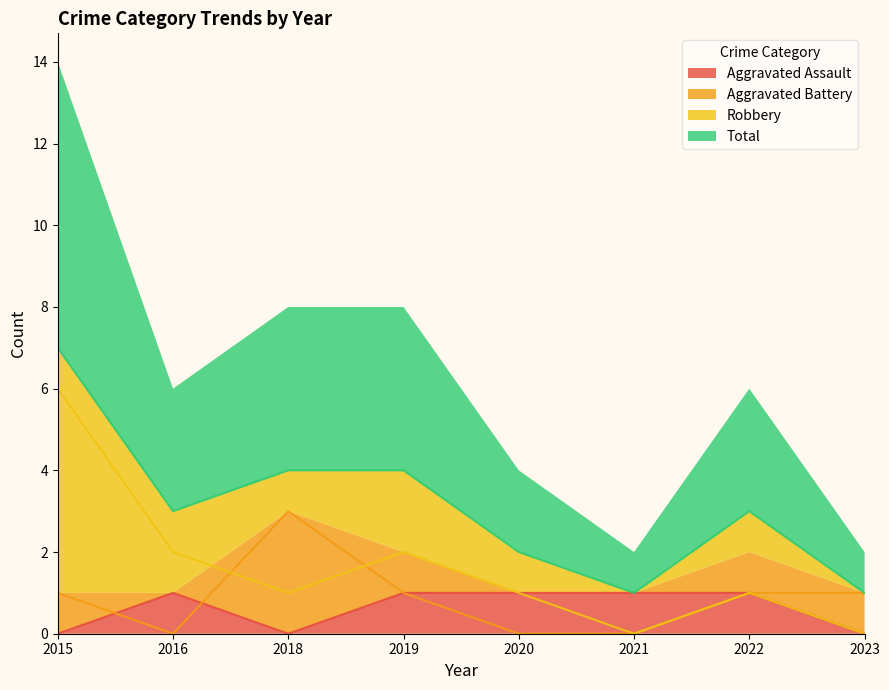

Does the chart display data point markers on the line(s)?

No